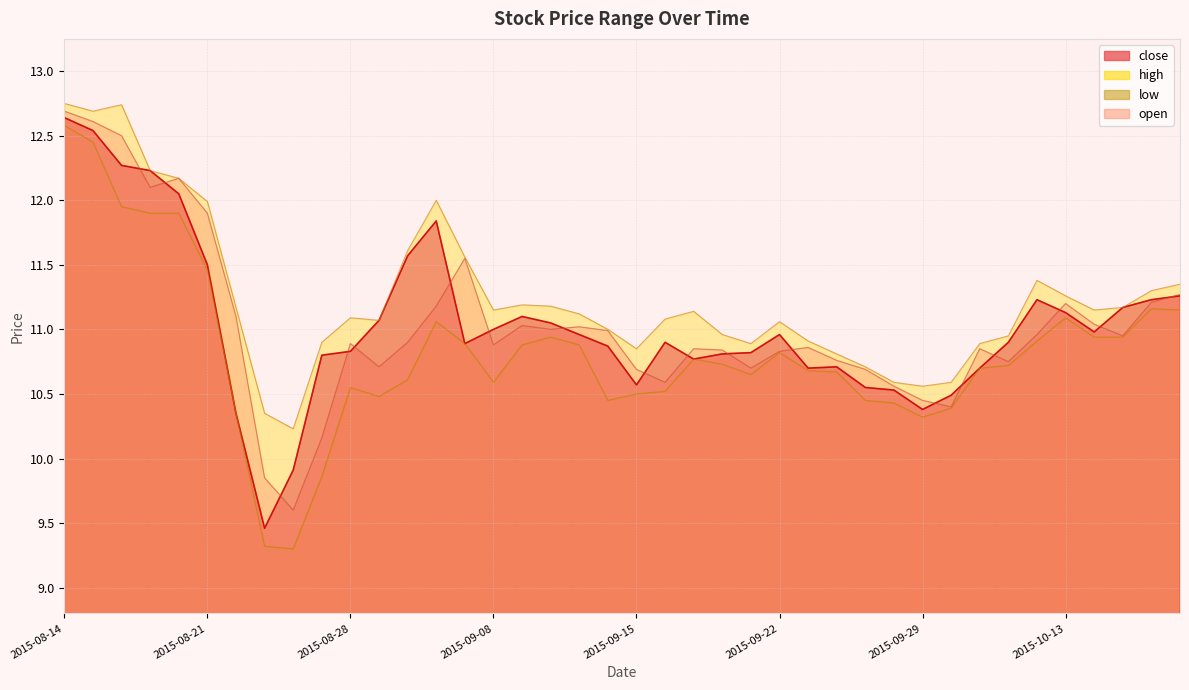

Which category has the lowest value across all series?

2015-08-26